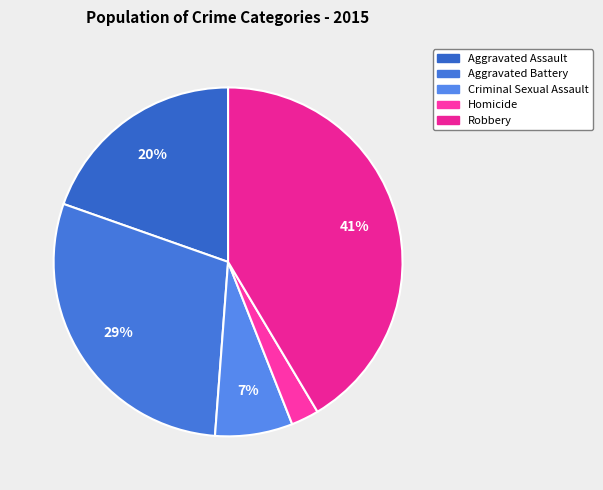

Is Aggravated Assault the majority of the pie?

No